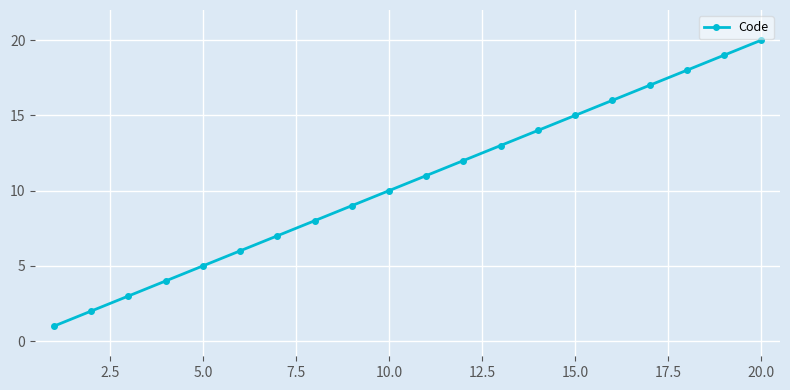

What is the maximum value shown in the chart?

20